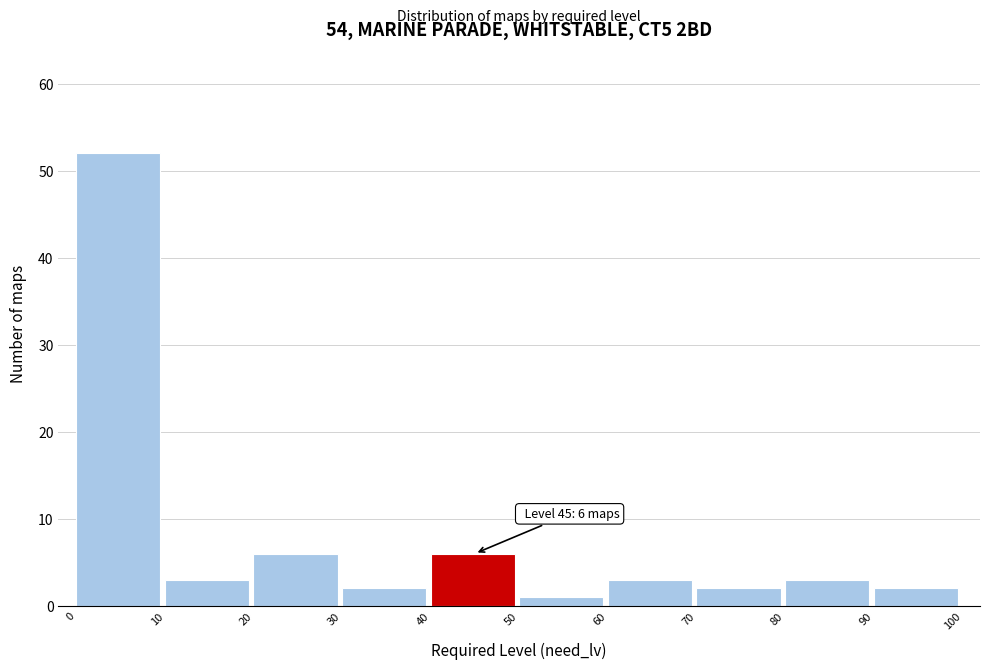

Over which range of the x-axis is the bar tallest?

0 to 10